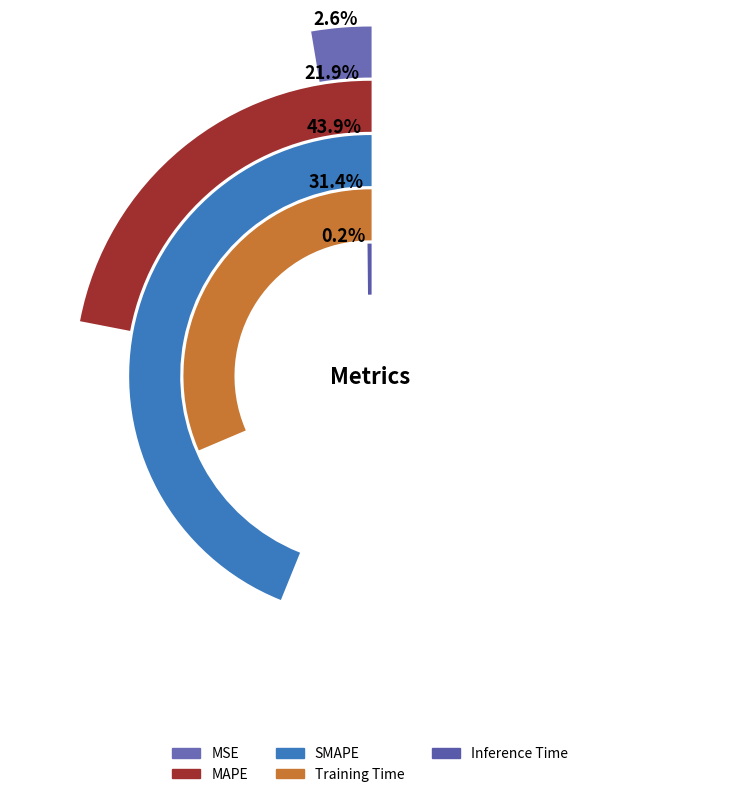

To the nearest percent, what portion does Training Time represent?

31%